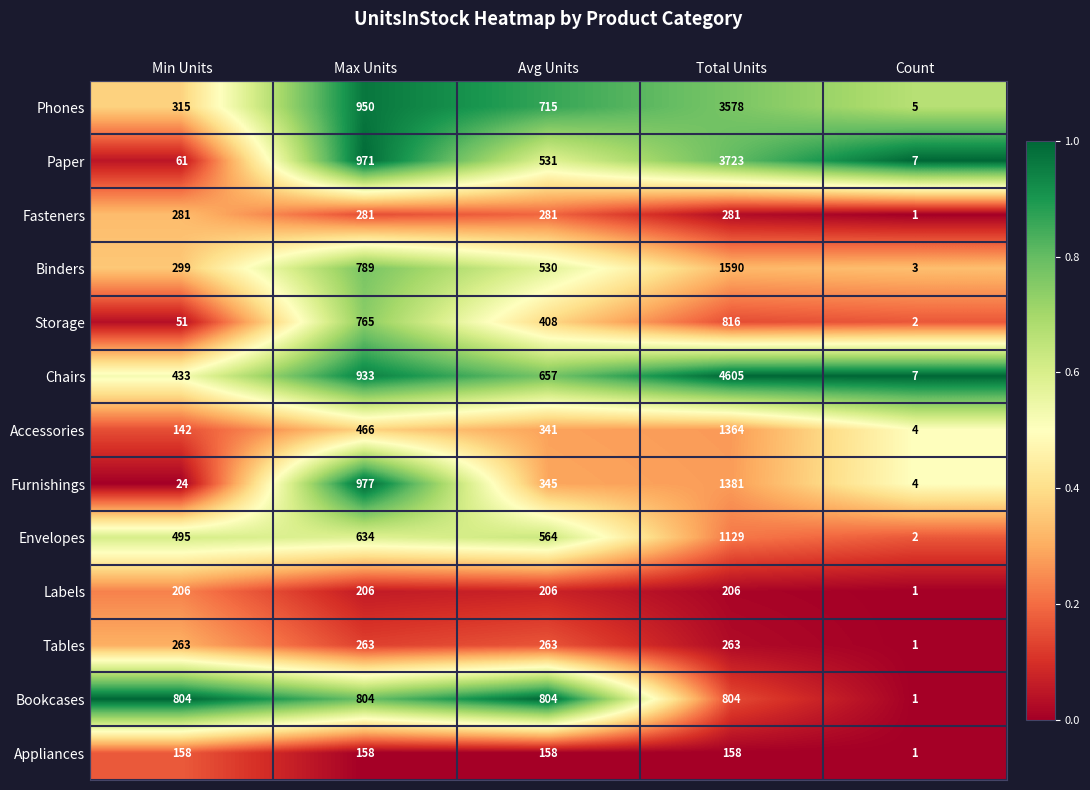

Rank the categories by Phones value from lowest to highest.

Count, Min Units, Avg Units, Max Units, Total Units